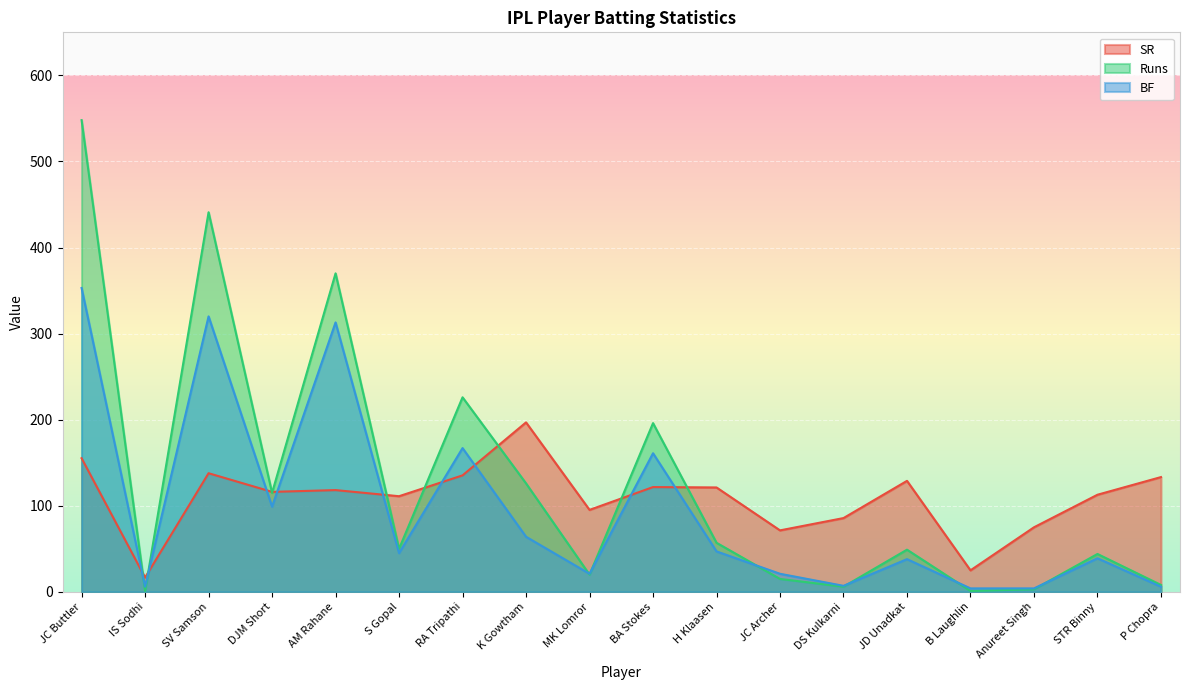

How many data points does each series have?

18